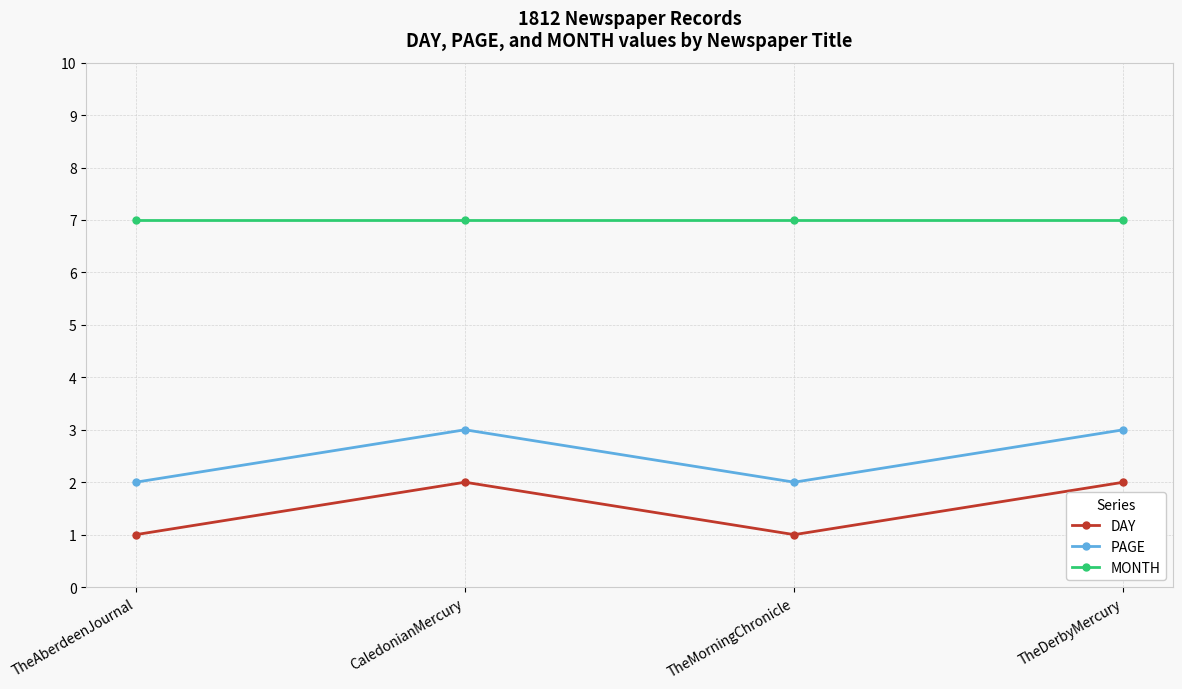

What are all the series names shown in the legend?

DAY, PAGE, MONTH